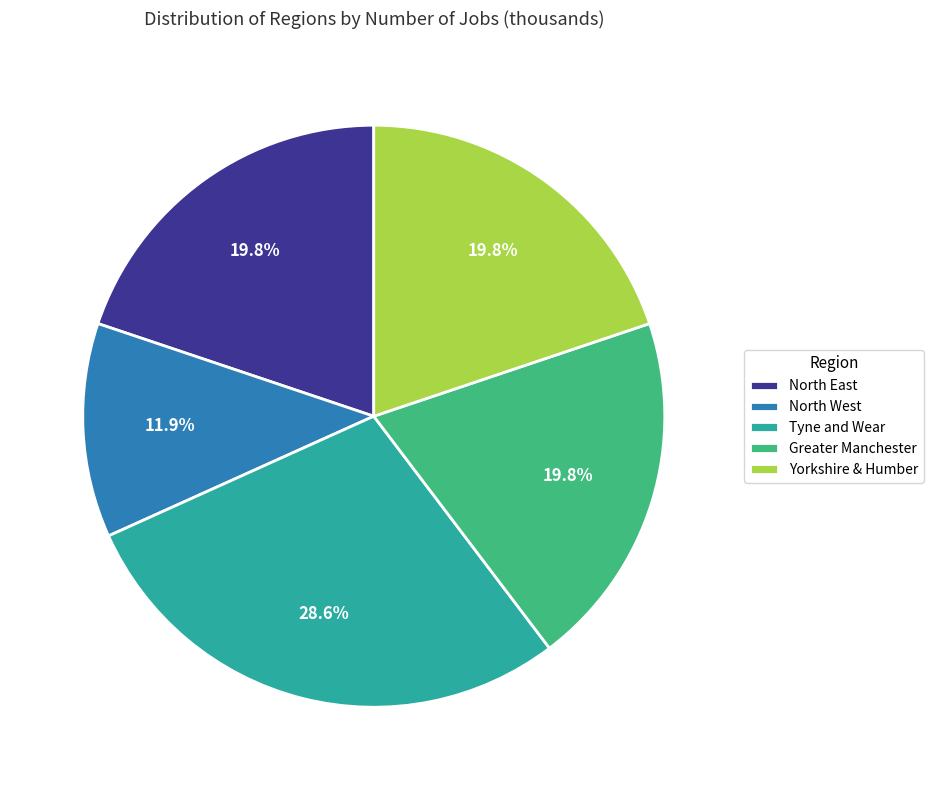

How many slices are in this pie chart?

5